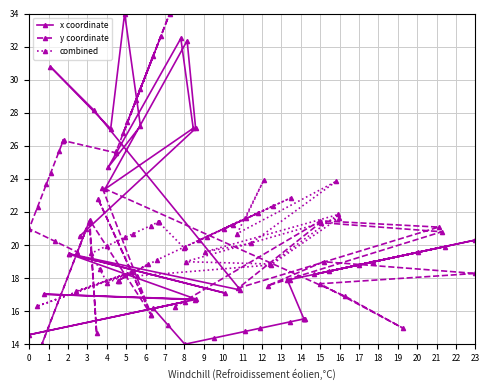

What is the value of the combined point at the 18th from the left?

21.4